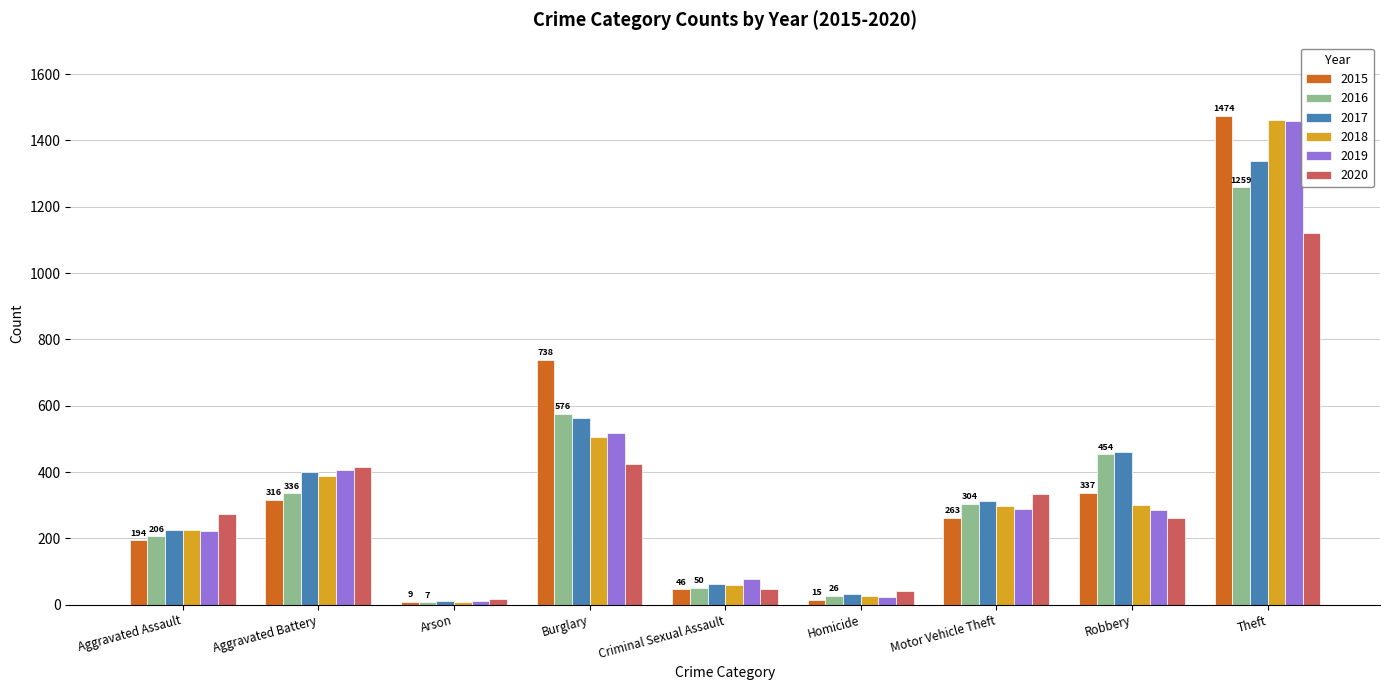

The 2018 series shows 506 at Burglary. True or false?

True